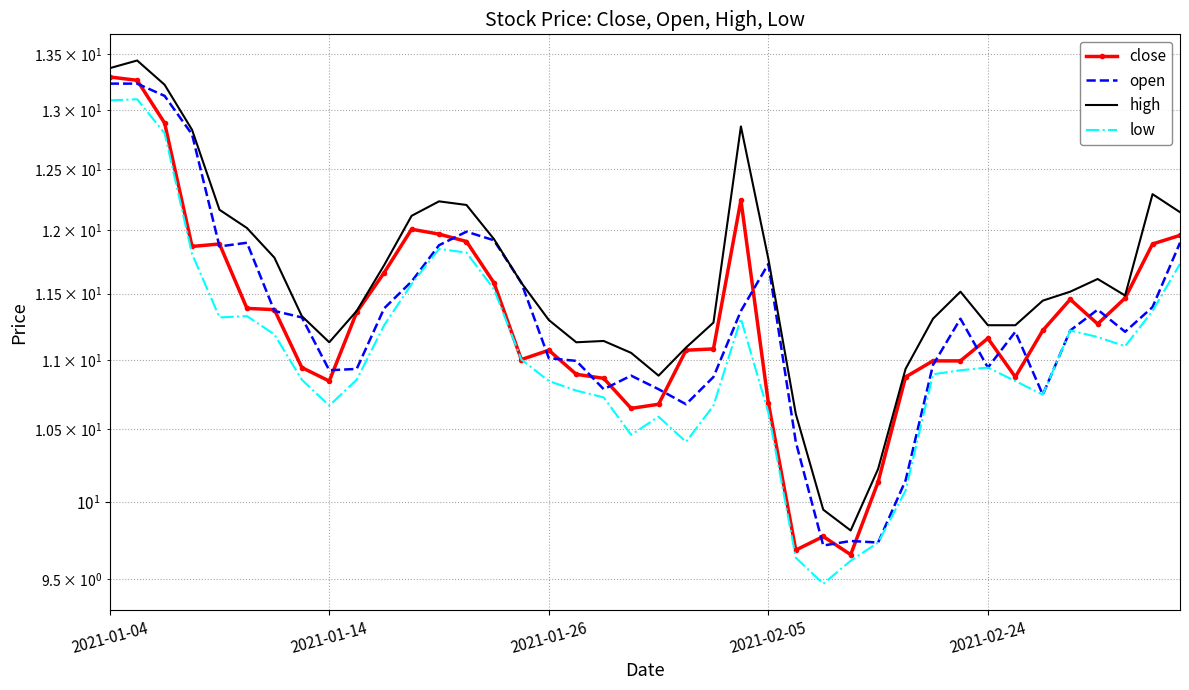

Is the value of open at 12 greater than the value of low at 12?

Yes